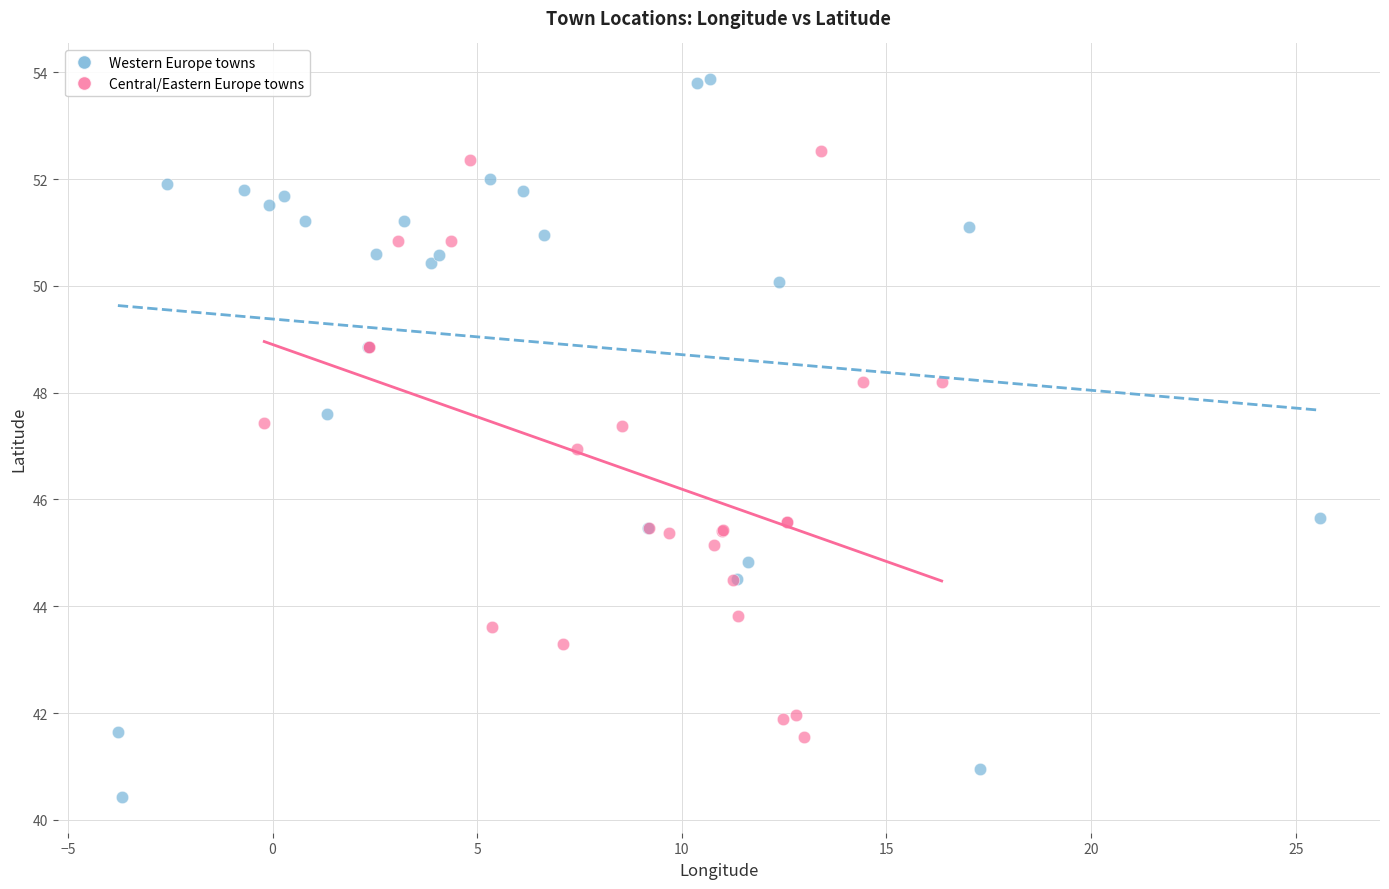

Which series reaches the minimum Y coordinate?

Western Europe towns